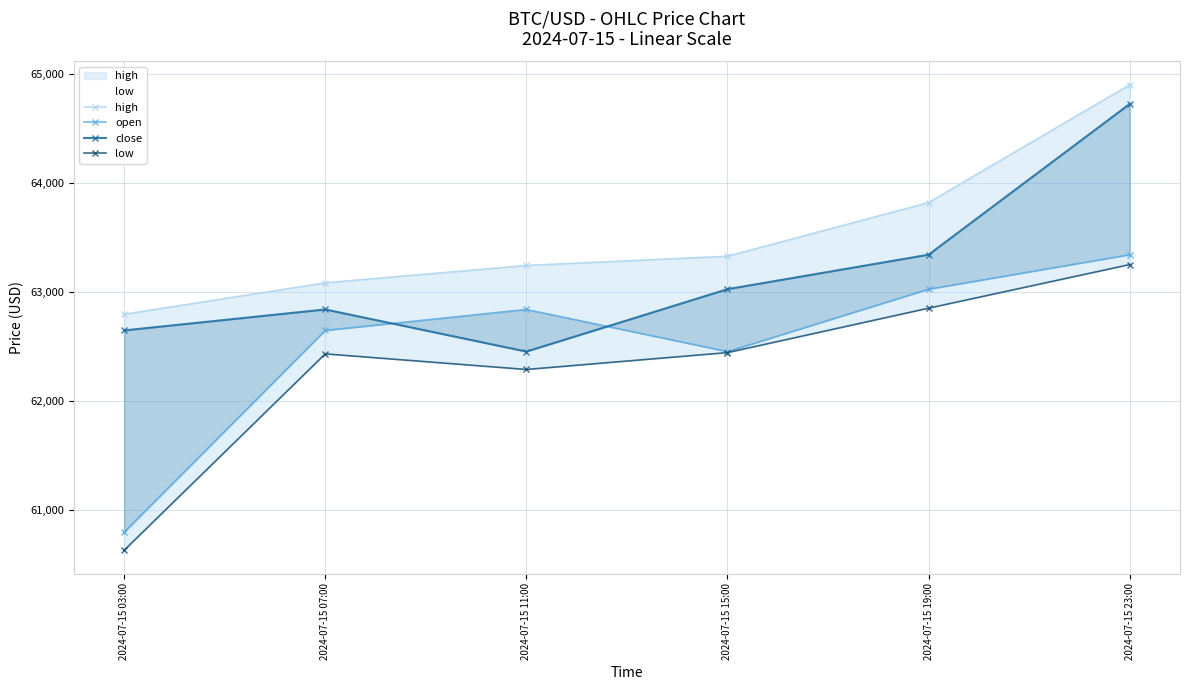

How many interior local peaks does the low series have?

1